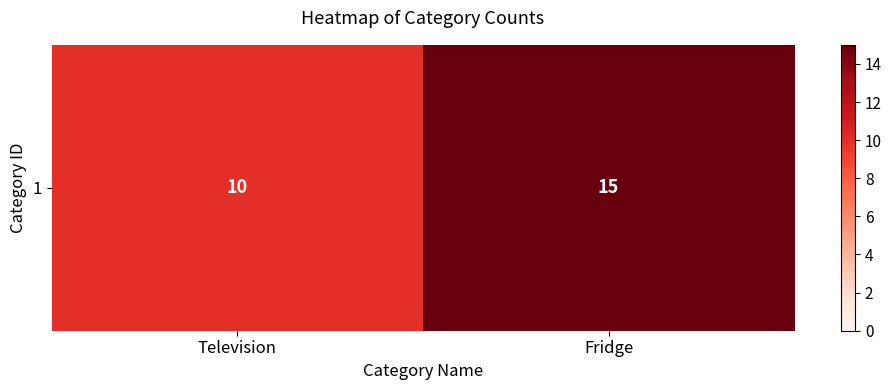

The value at Television is 10. True or false?

True